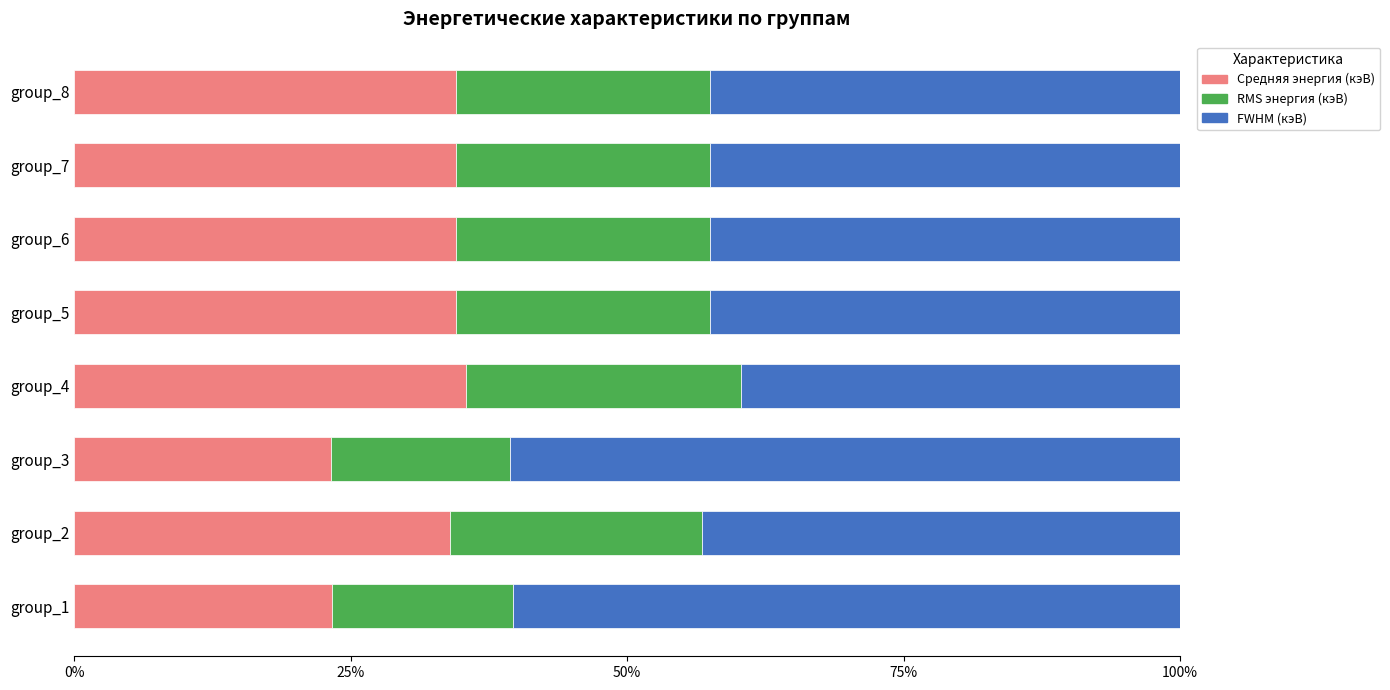

The Средняя энергия (кэВ) series shows 19.6 at group_8. True or false?

False